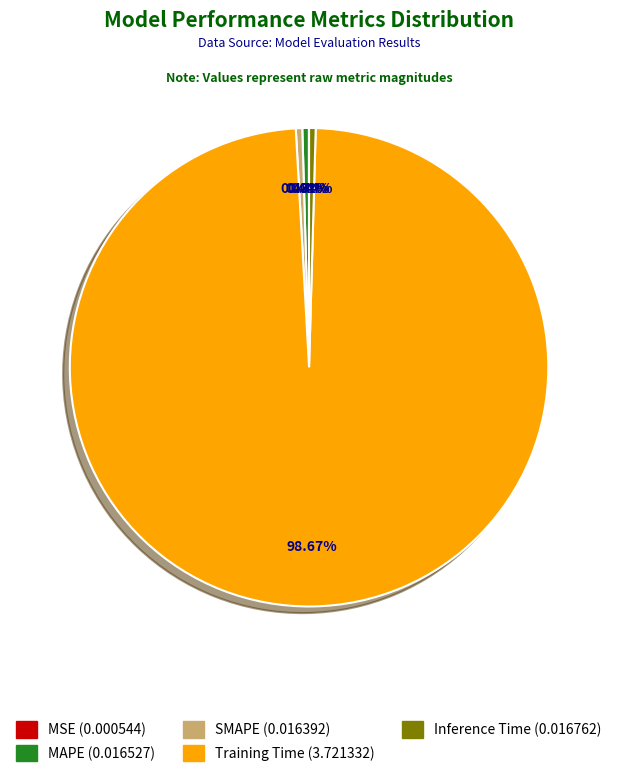

True or false: SMAPE accounts for 11% of the total.

False